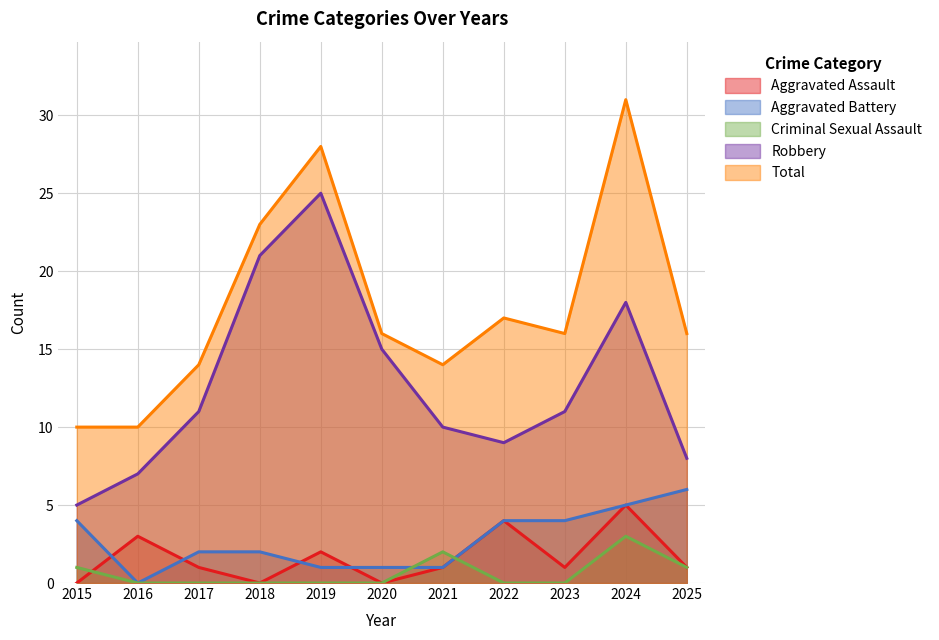

At how many categories does at least one series exceed 5?

11